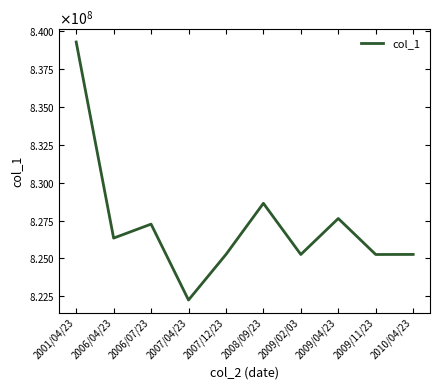

Does the chart have visible grid lines?

No